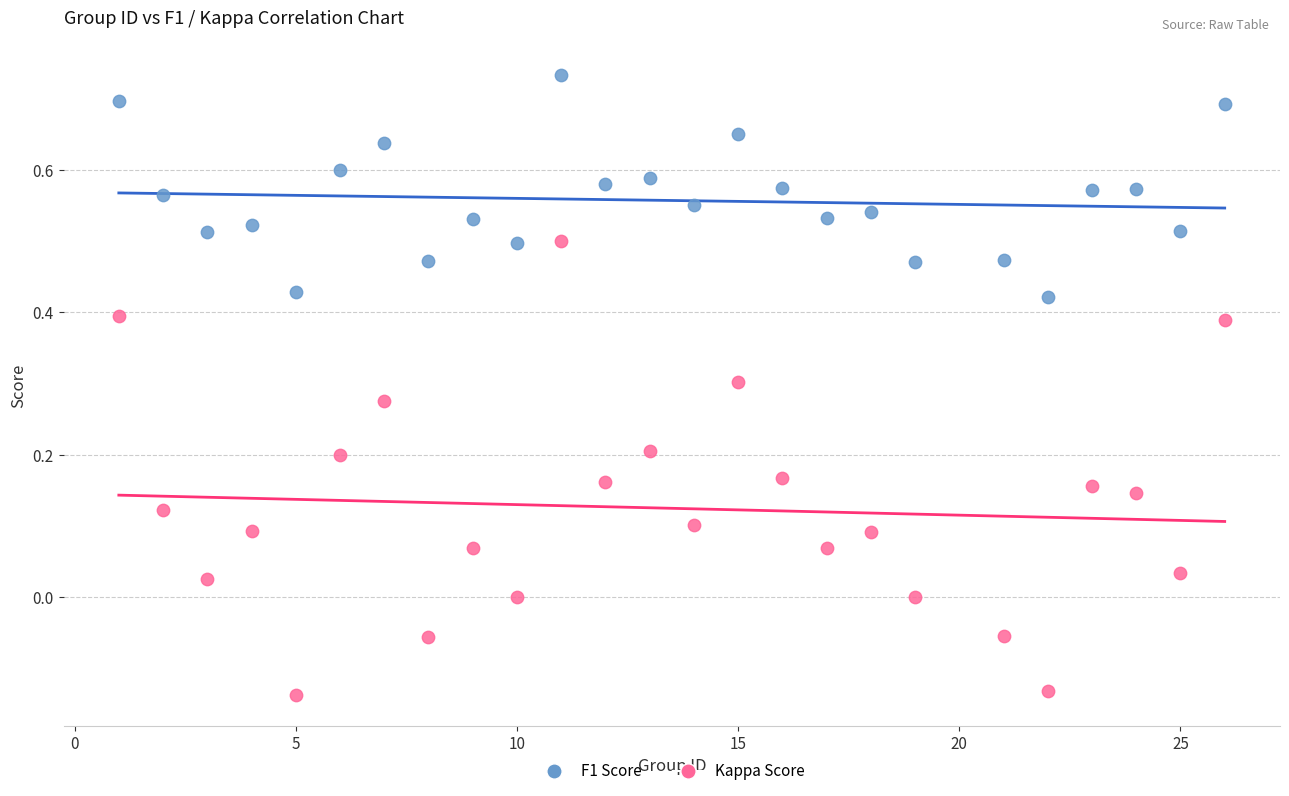

Which series has the widest spread of Y values?

Kappa Score